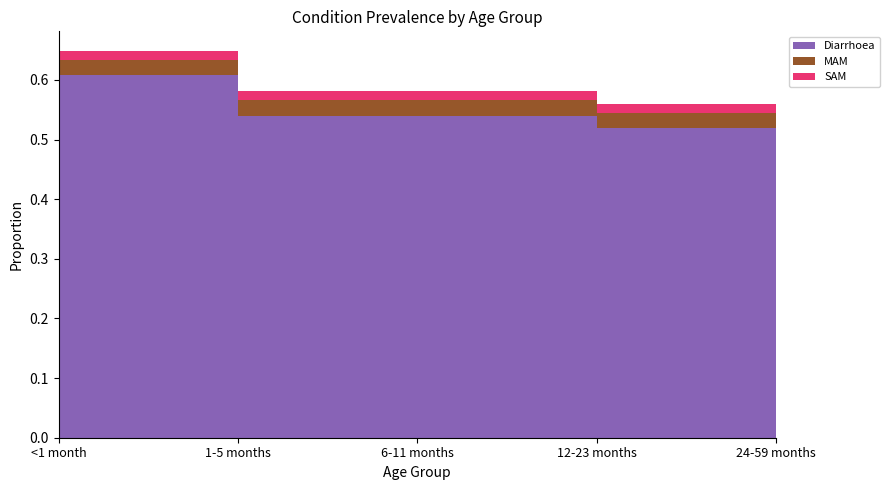

Reading left to right, list all the values displayed in this chart.

Diarrhoea: <1 month=0.6	1-5 months=0.5	6-11 months=0.5	12-23 months=0.5	24-59 months=0.5
MAM: <1 month=0.0	1-5 months=0.0	6-11 months=0.0	12-23 months=0.0	24-59 months=0.0
SAM: <1 month=0.0	1-5 months=0.0	6-11 months=0.0	12-23 months=0.0	24-59 months=0.0